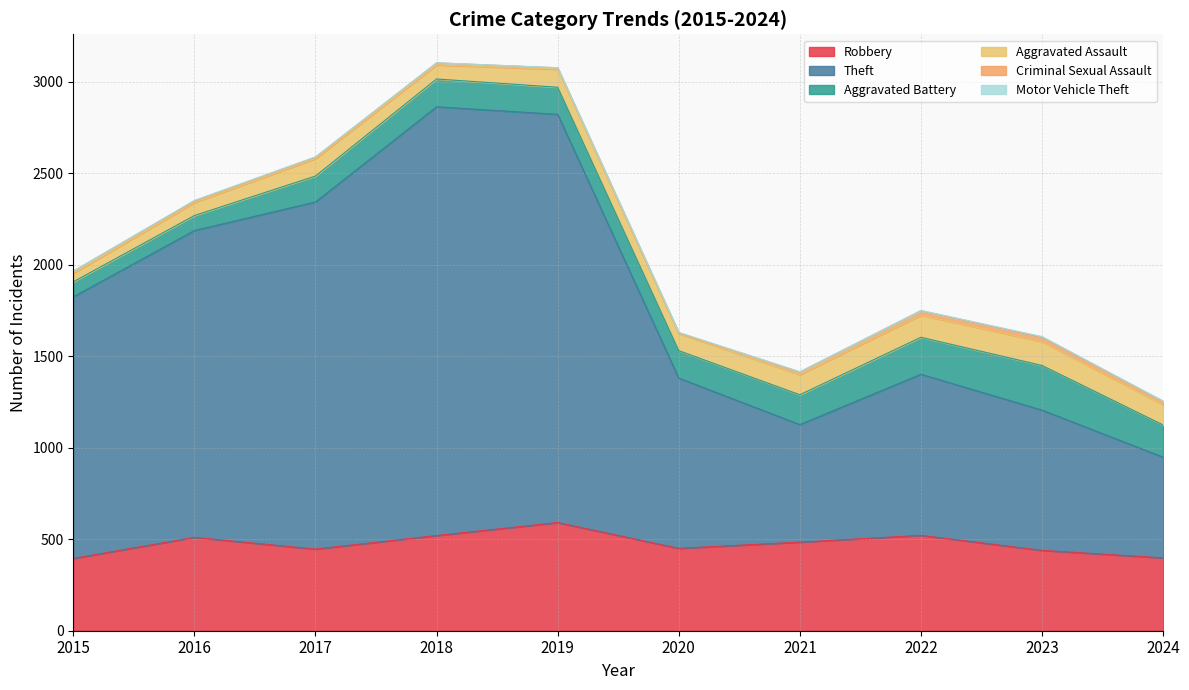

Which category has the highest value in the Theft series?

2018